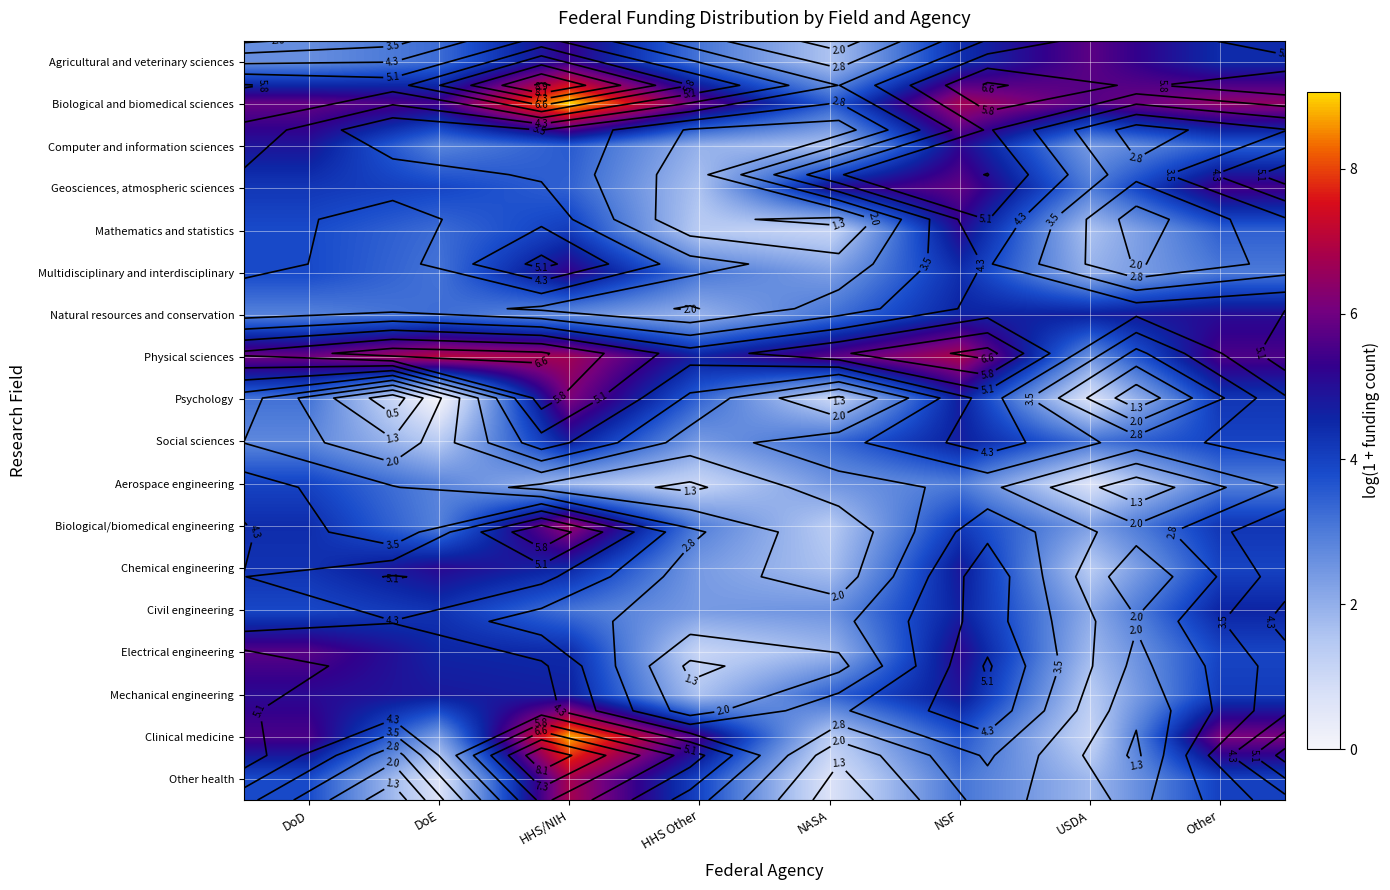

Is it true that Agricultural and veterinary sciences equals 2.8 at NSF?

False